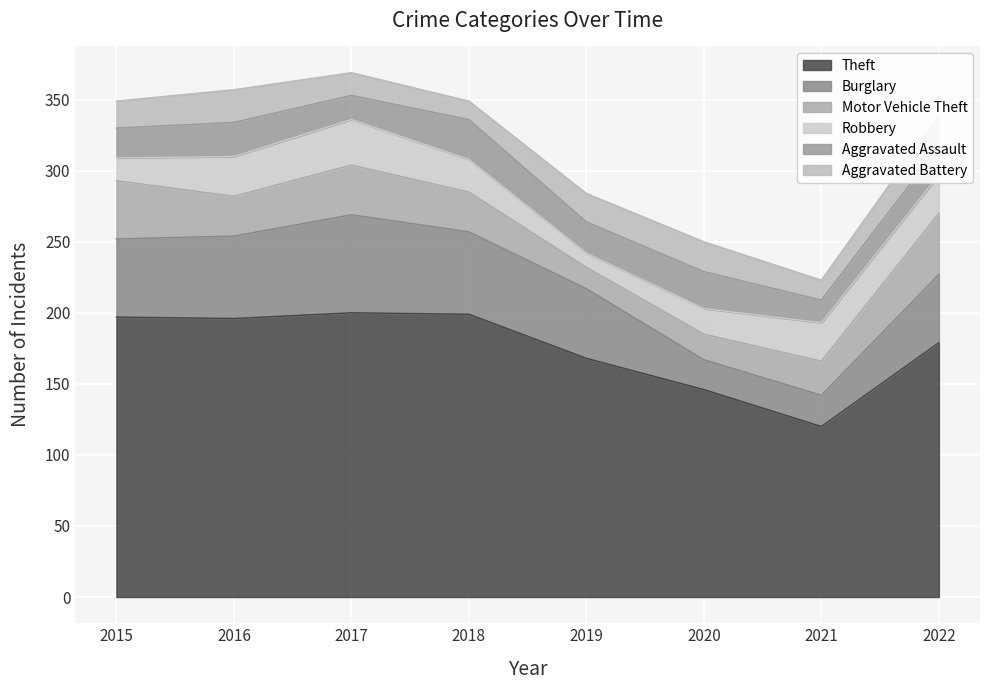

True or false: Theft and Burglary cross at least once.

False